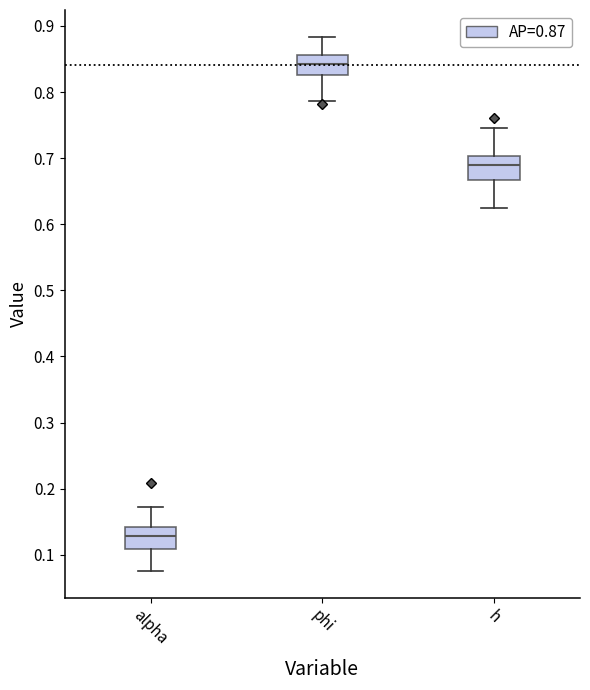

Reading left to right, read every box against the y-axis: the position of its median line, the range the box covers, and the ends of its whiskers. The values are not printed on the chart, so give them approximately, as read against the axis.

alpha: median 0.13, box 0.11 to 0.14, whiskers 0.08 to 0.17
phi: median 0.84, box 0.83 to 0.86, whiskers 0.79 to 0.88
h: median 0.69, box 0.67 to 0.70, whiskers 0.63 to 0.75